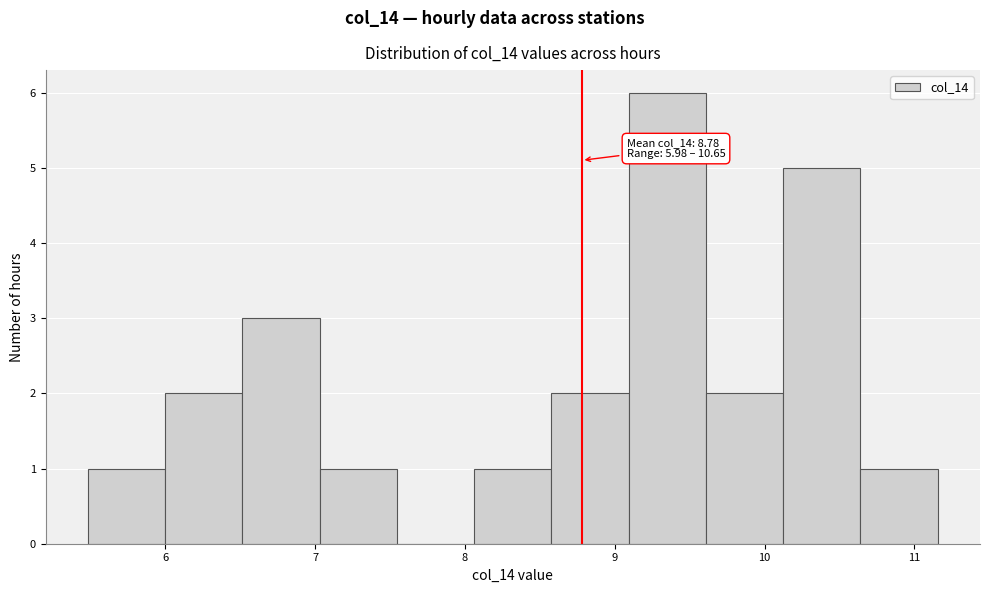

Over which range of the x-axis is the bar tallest?

9.1 to 9.6